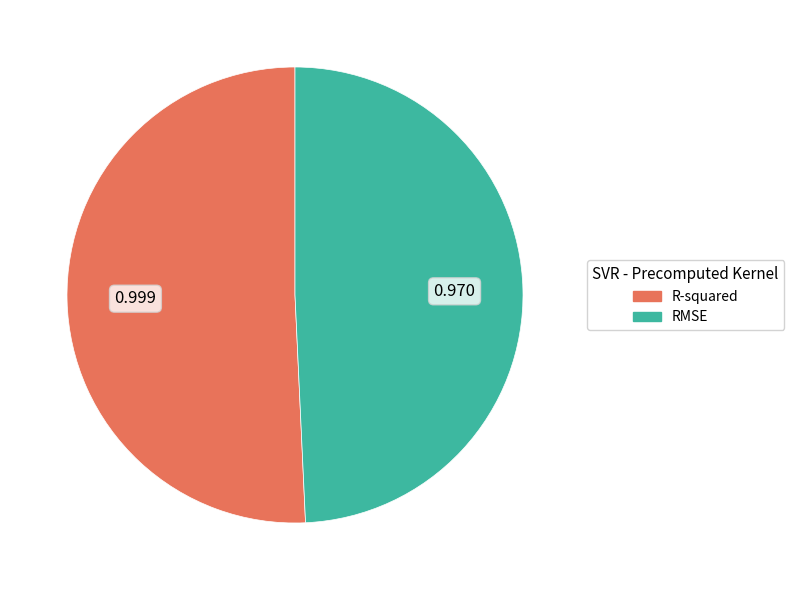

Combined, do RMSE and R-squared account for over 50%?

Yes